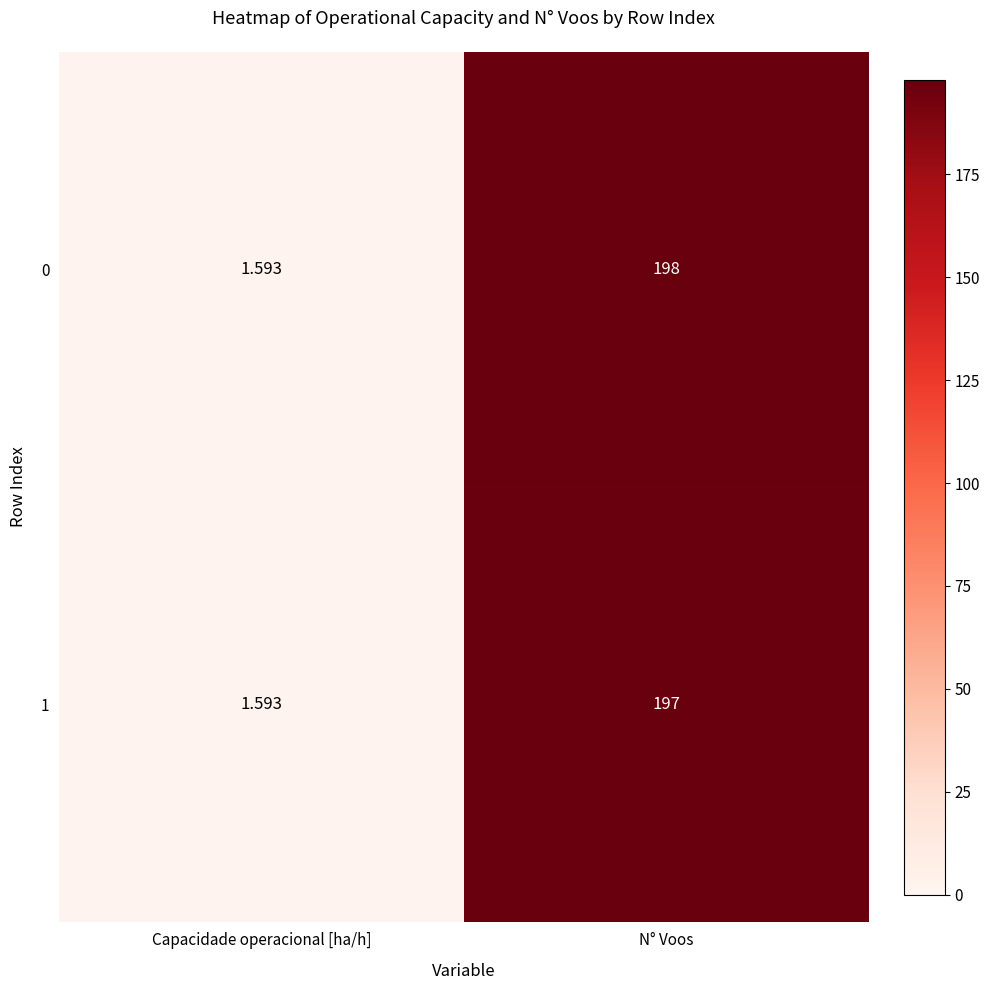

What is the total value across all series at N° Voos?

395.0